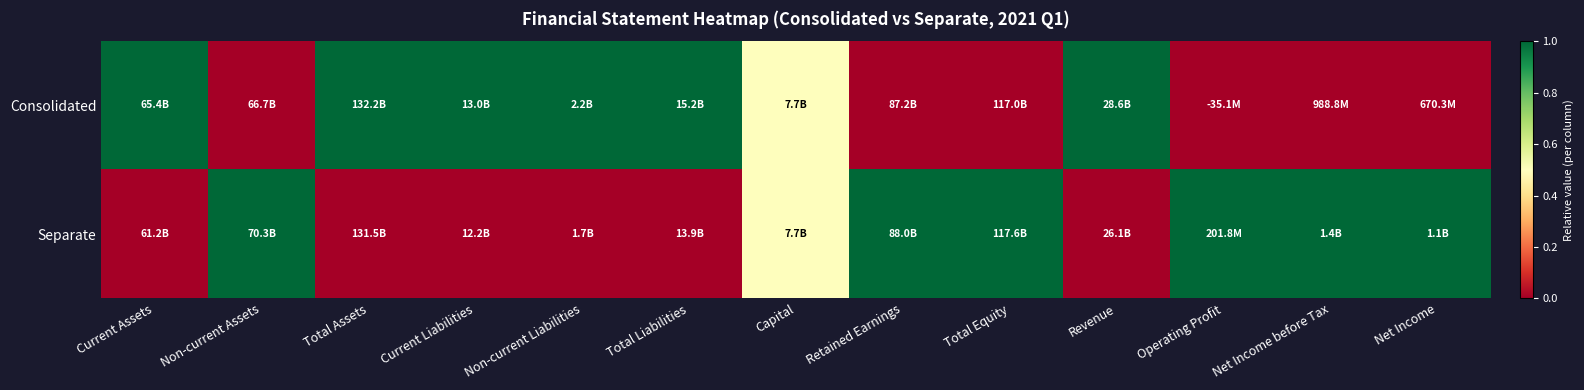

Which series changed the most between Current Liabilities and Operating Profit?

Consolidated